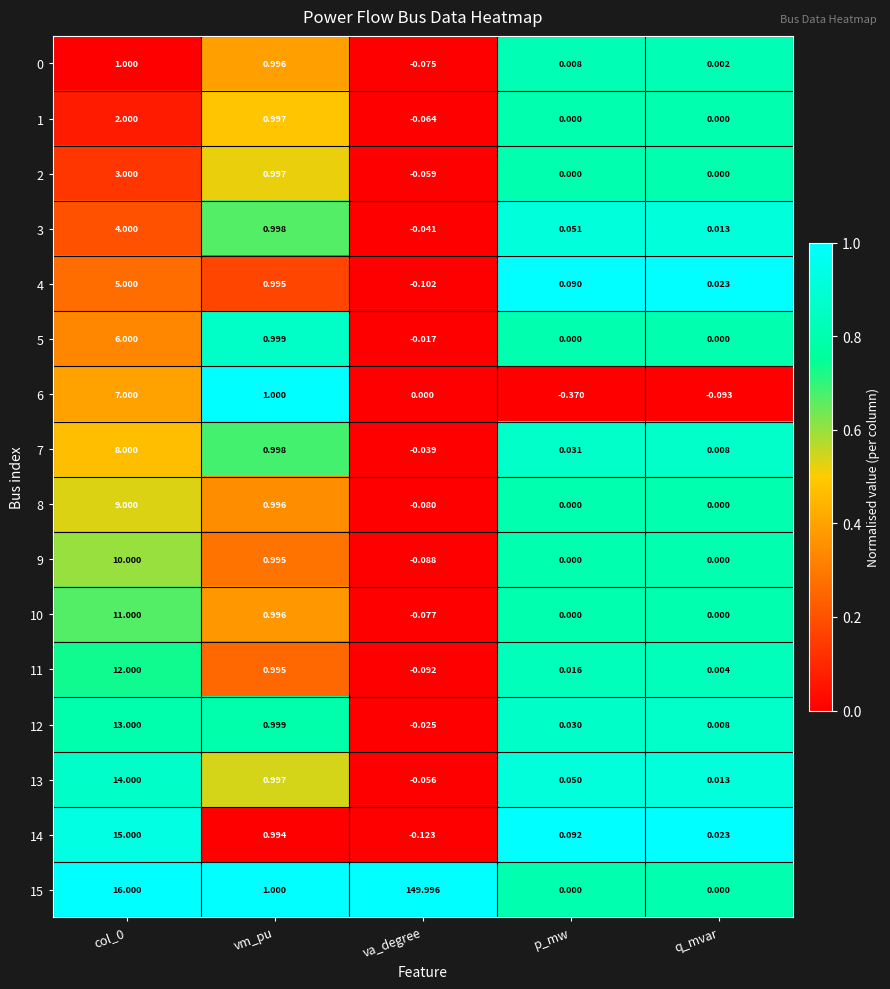

At which label does 6 reach its minimum?

p_mw